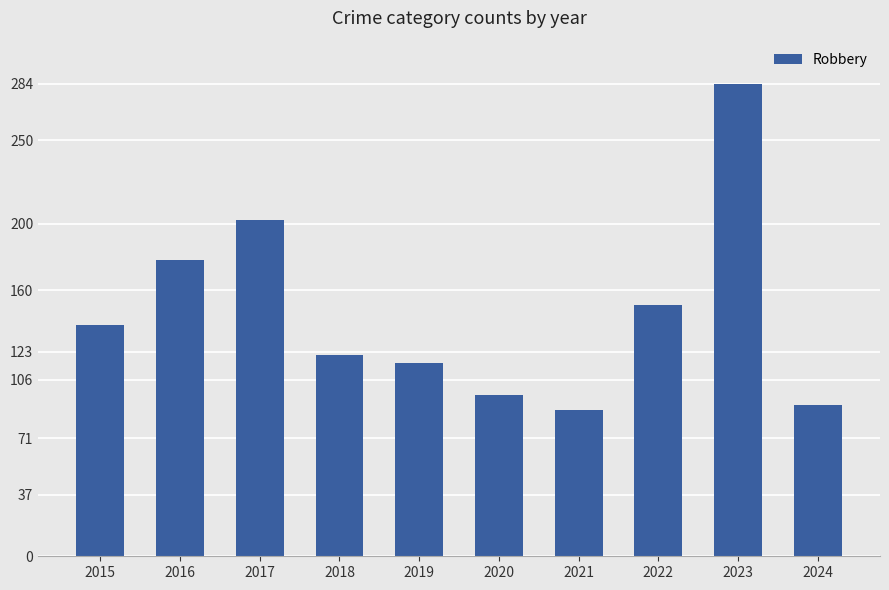

Where is the data nearest to the value 186?

2016